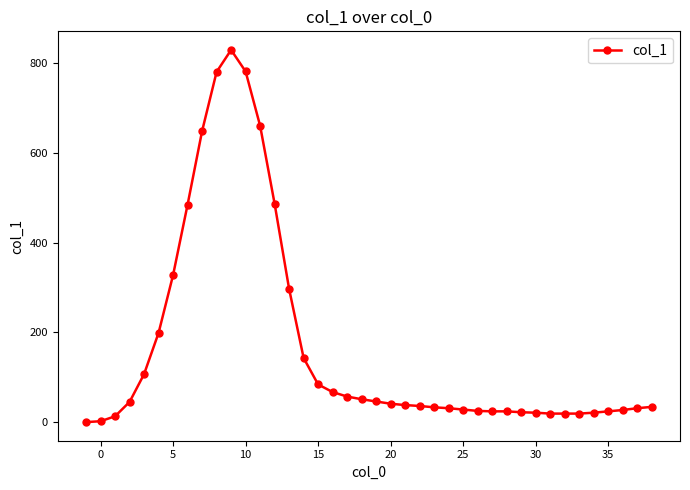

What is the maximum value shown in the chart?

830